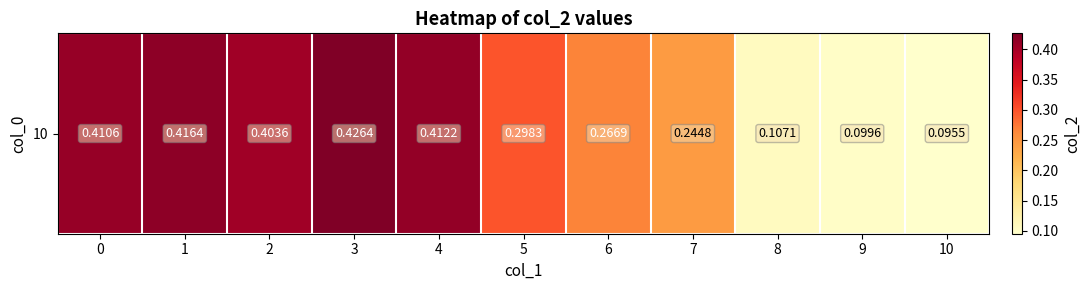

What is the smallest value displayed?

0.1